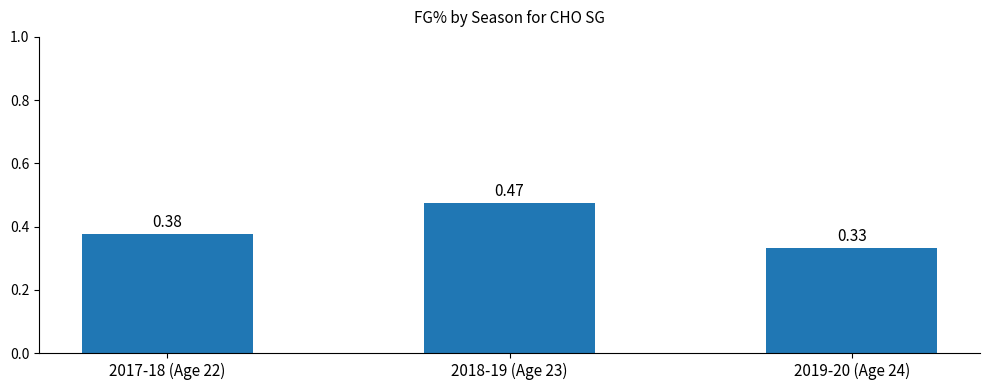

At which category does the chart reach its minimum across all series?

2019-20 (Age 24)